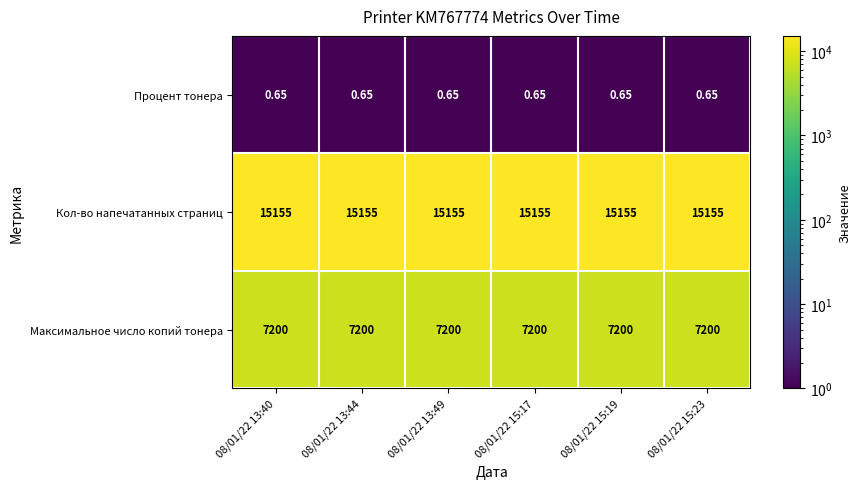

At 08/01/22 13:49, list the series in order from smallest to largest.

Процент тонера, Максимальное число копий тонера, Кол-во напечатанных страниц